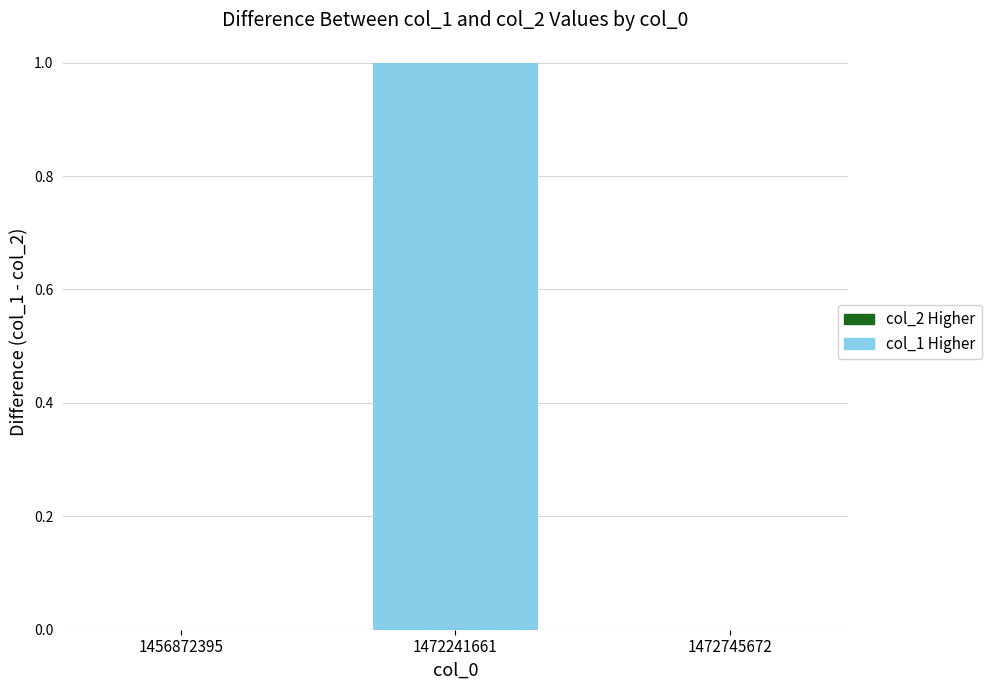

At how many categories does at least one series exceed 0?

1